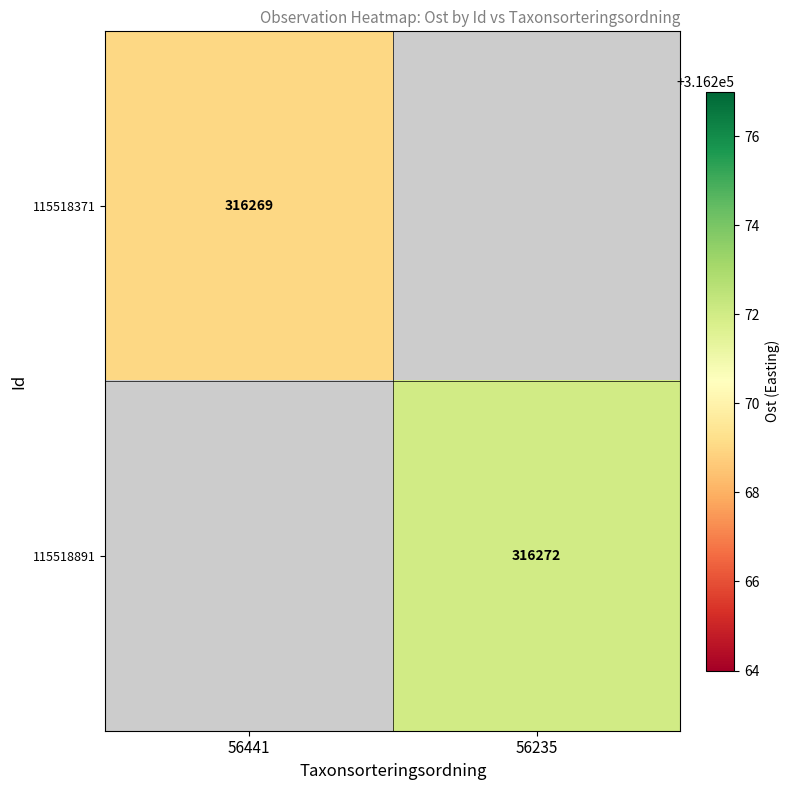

True or false: 115518371 has a value of 218297 at 56441.

False